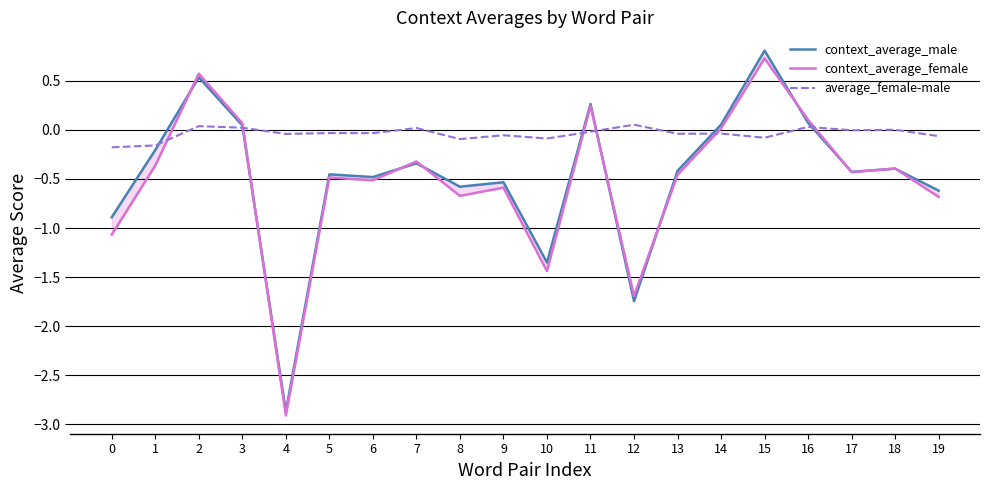

At which category is the sum across all series the highest?

15